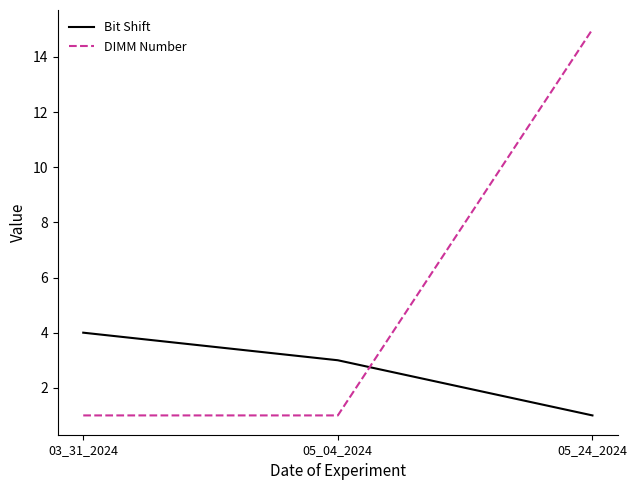

Does the chart have visible grid lines?

No